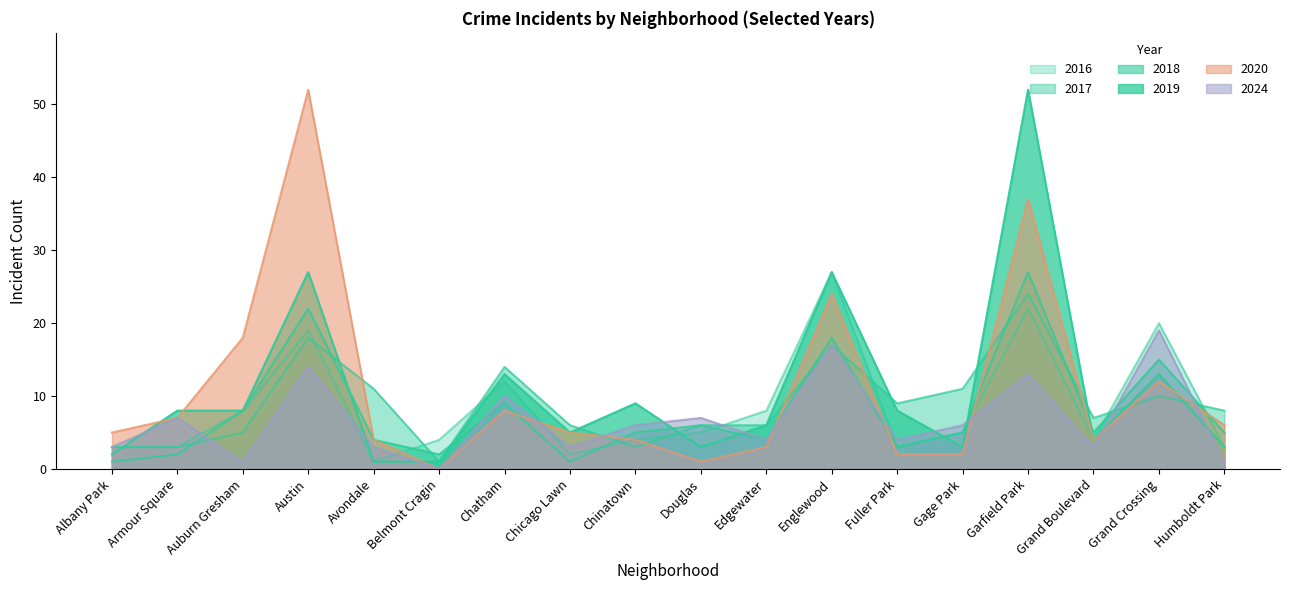

Where is the first local minimum for 2017?

Belmont Cragin